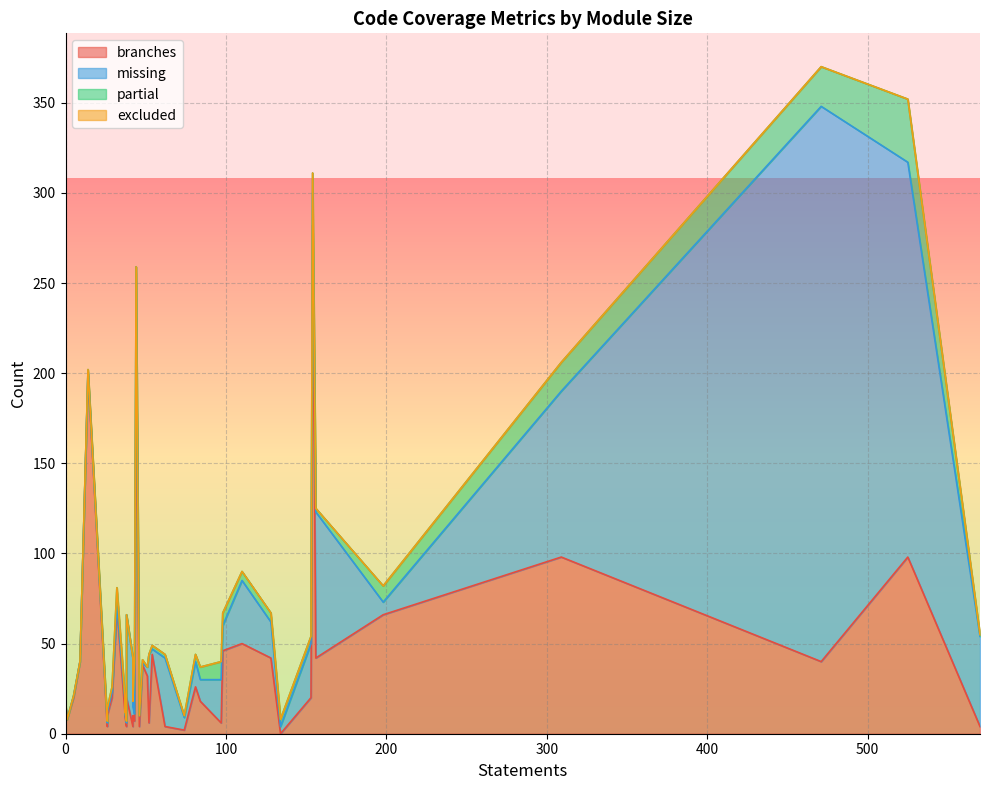

True or false: excluded and branches intersect in this chart.

False